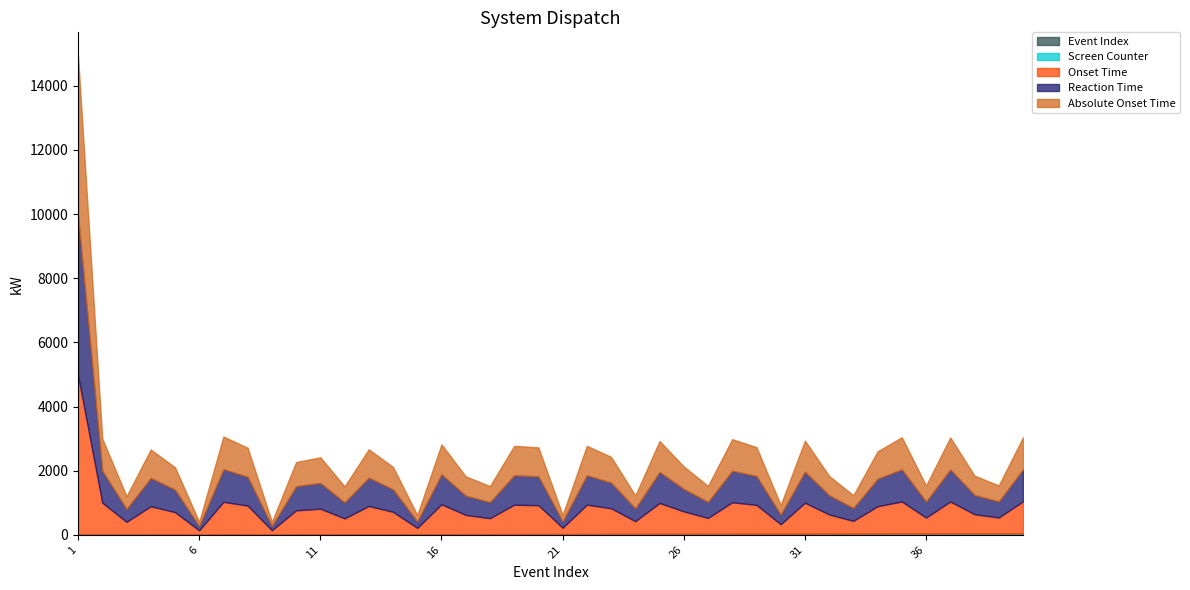

True or false: Reaction Time and Absolute Onset Time cross at least once.

False